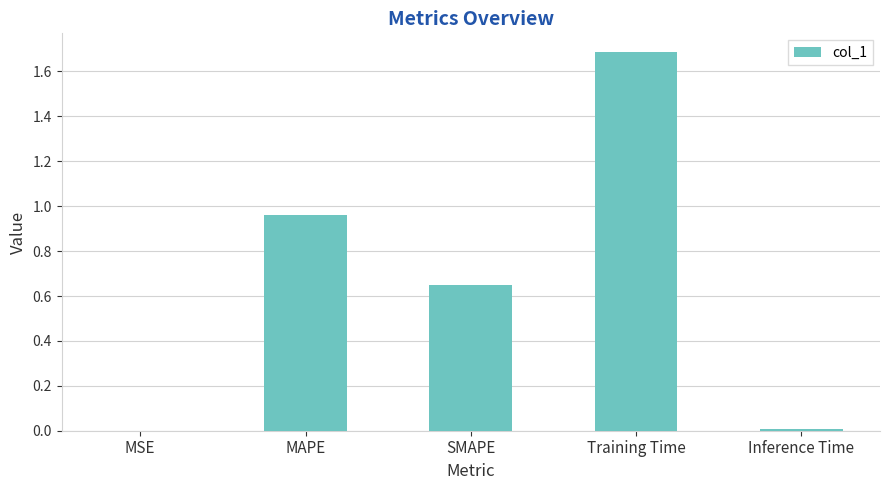

What is the change in value from SMAPE to Training Time?

+1.0